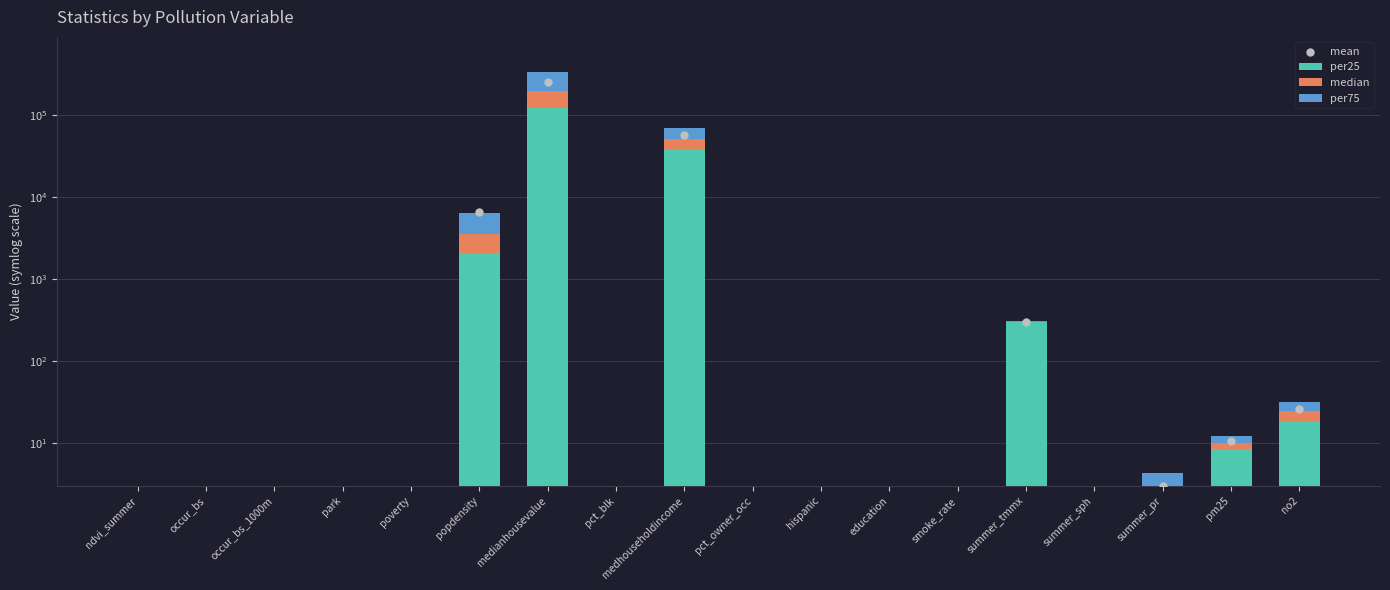

Is the value of mean at education greater than the value of per75 at hispanic?

Yes